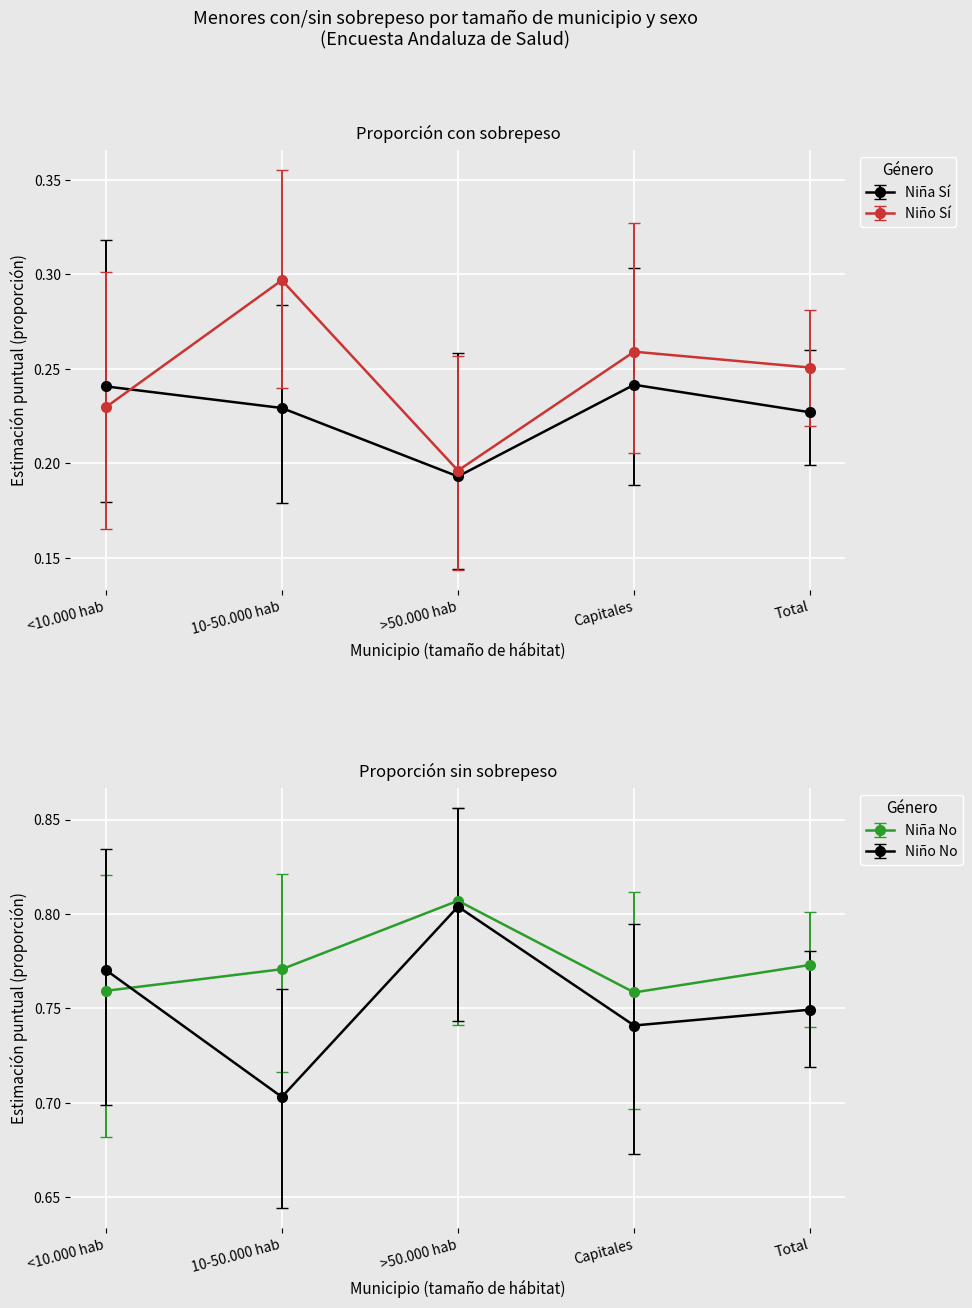

Where is Niña Sí nearest to the value 0?

>50.000 hab